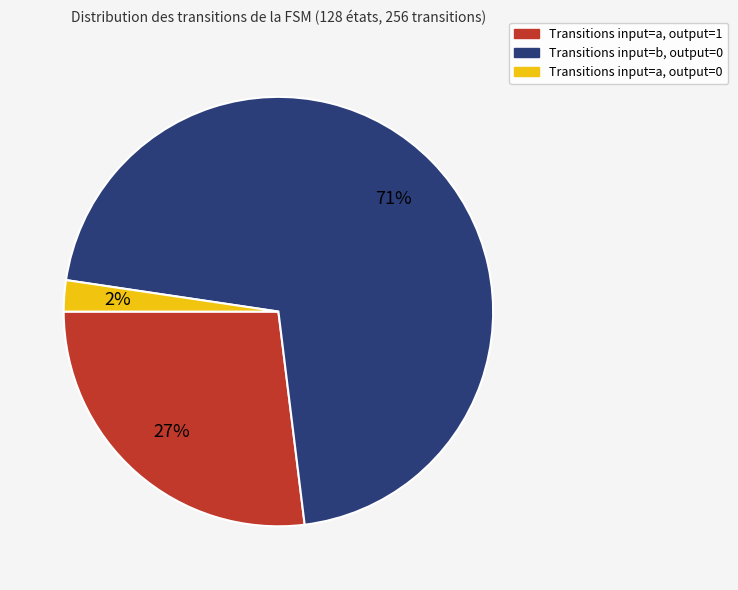

Does any single category account for the majority?

Yes